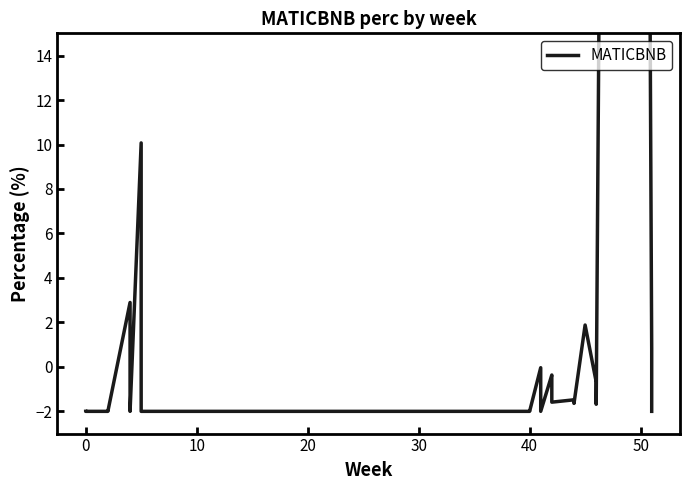

Is it true that the value at 40 is -1.0?

False